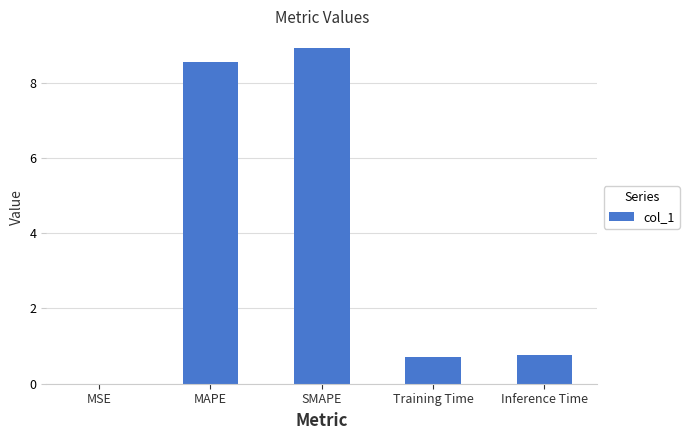

Between SMAPE and Inference Time, which is larger?

SMAPE